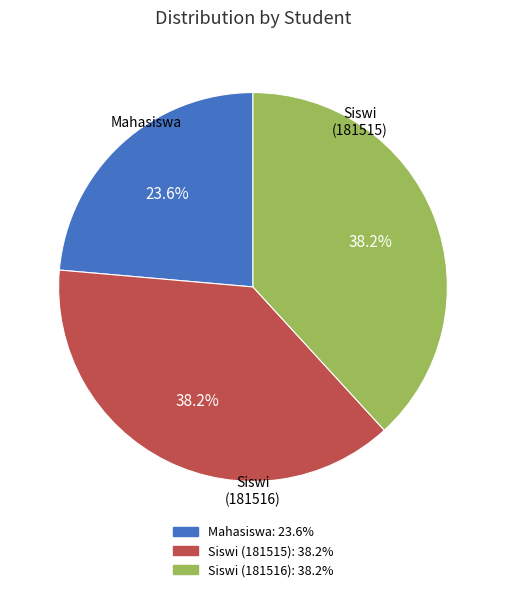

What percentage is the Mahasiswa slice, to the nearest percent?

24%